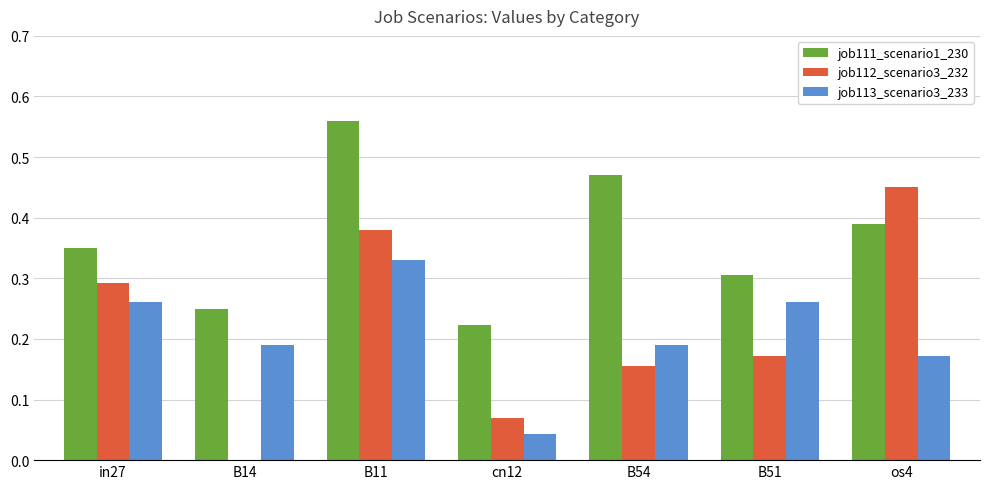

How many groups of bars are there?

7